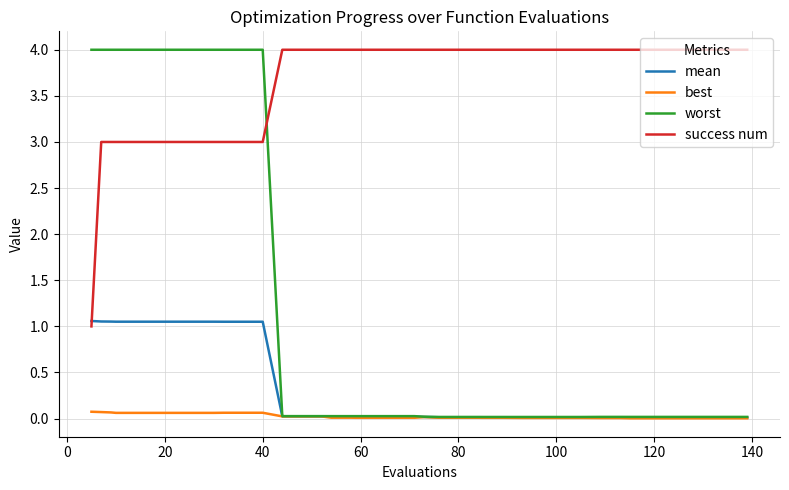

Which series has the largest range (max minus min)?

worst